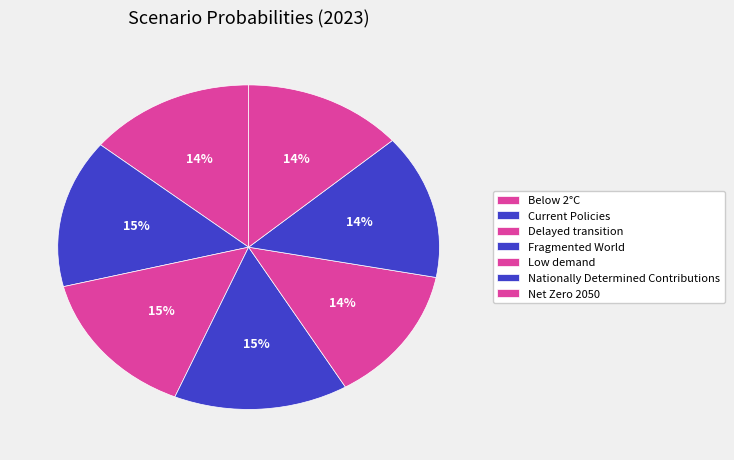

How many segments does this pie chart have?

7